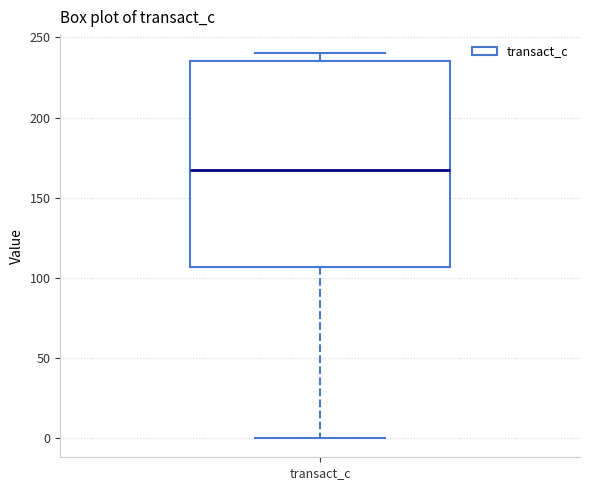

Transcribe this box plot: give where the median line is, the range the box spans, and where the two whiskers end, as read against the y-axis. The values are not printed on the chart, so give them approximately, as read against the axis.

median 165, box 105 to 235, whiskers 0 to 240